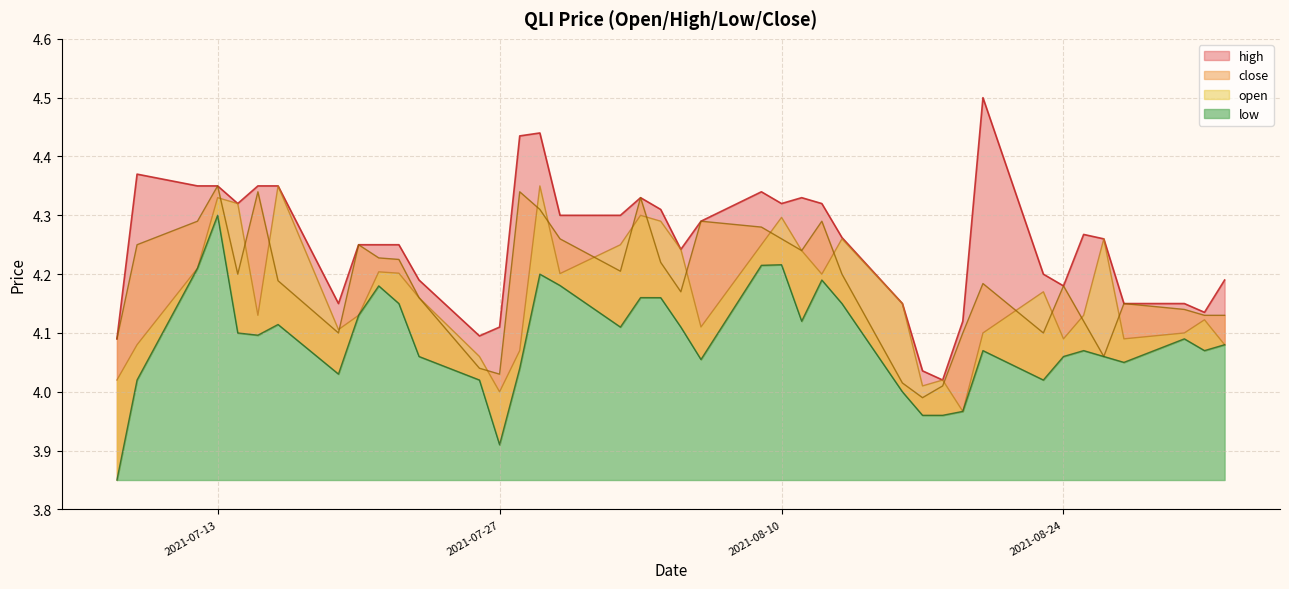

True or false: low and high cross at least once.

False